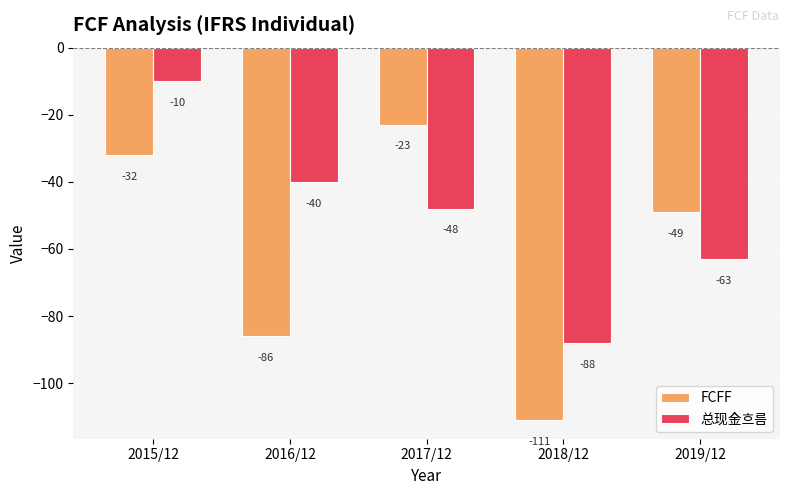

How many groups of bars are there?

5